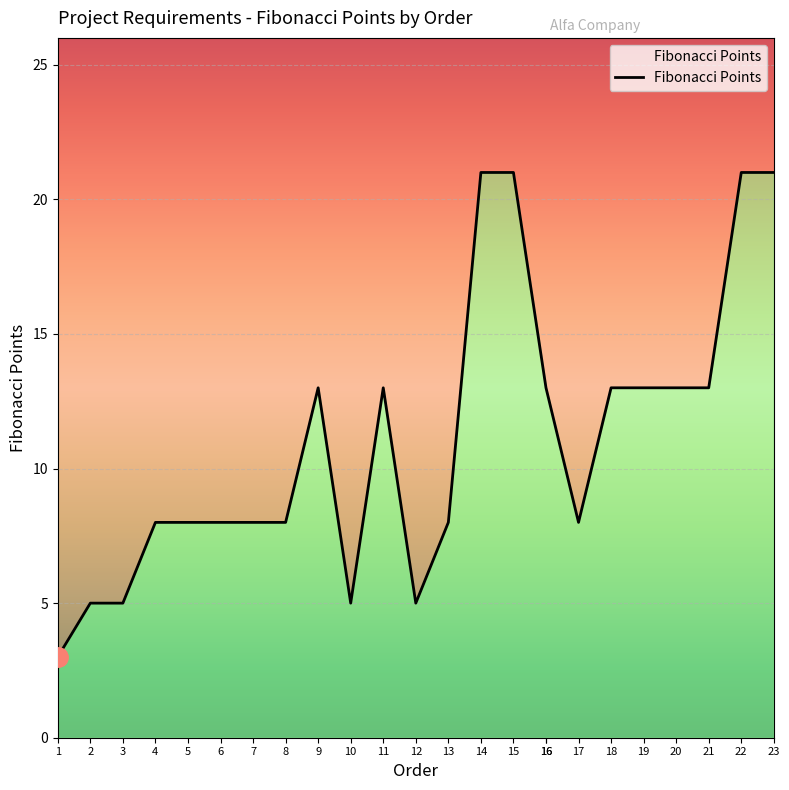

How many points are lower than both their immediate neighbors (excluding endpoints)?

3